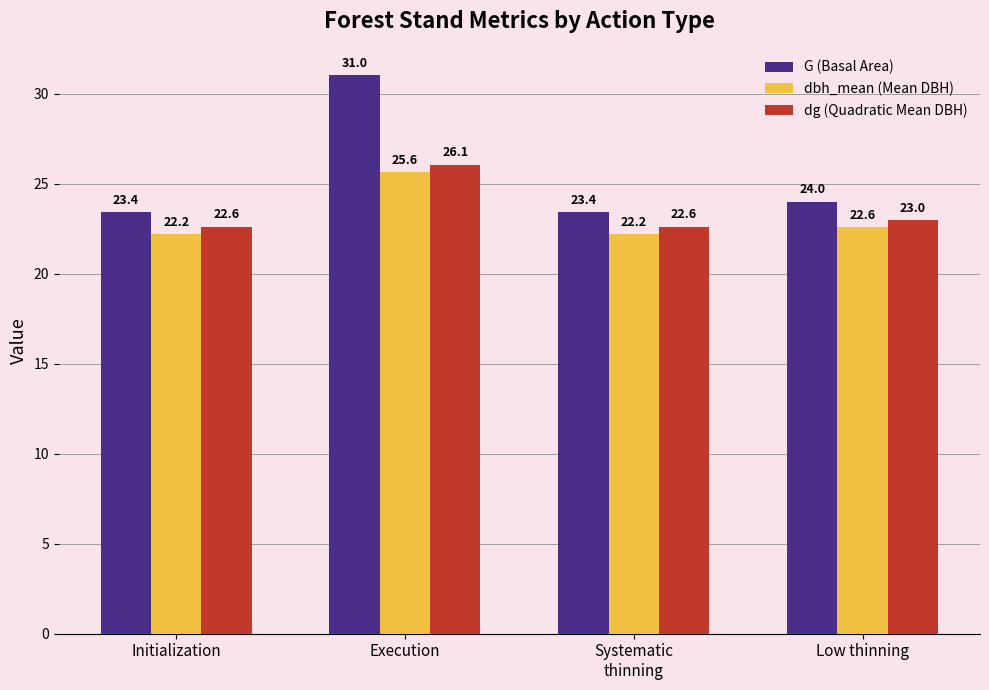

What is the sum of all G (Basal Area) values?

101.9